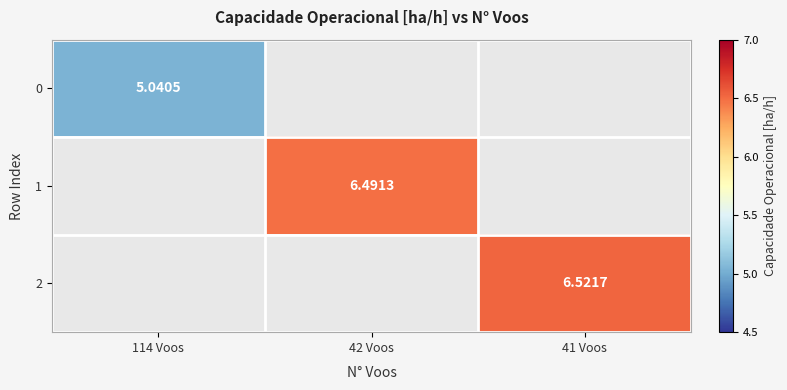

Rank the categories by 1 value from highest to lowest.

114 Voos, 42 Voos, 41 Voos